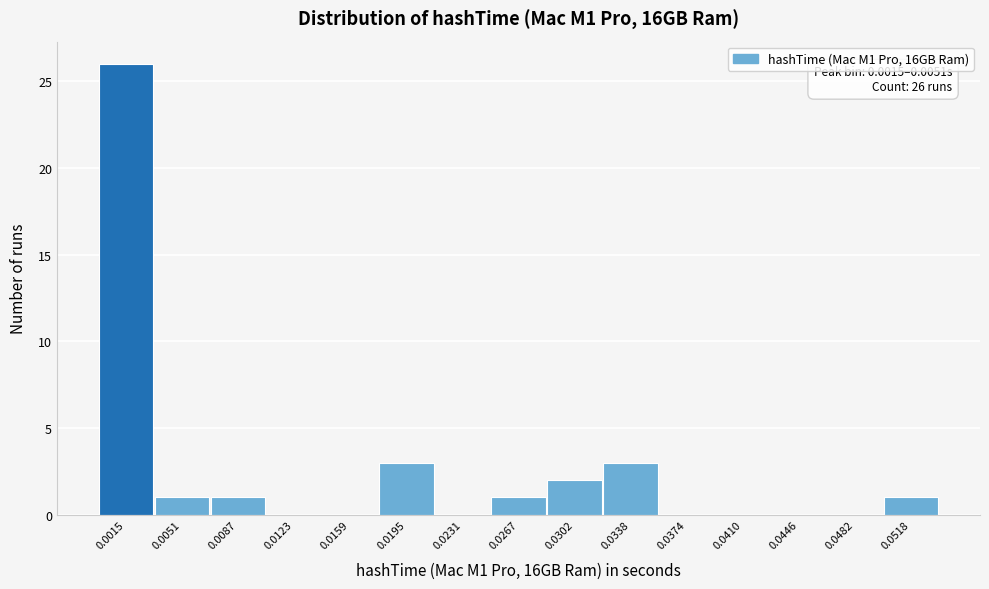

Reading left to right, list all the values displayed in this chart.

0.0015=26	0.0051=1	0.0087=1	0.0123=0	0.0159=0	0.0195=3	0.0231=0	0.0267=1	0.0302=2	0.0338=3	0.0374=0	0.0410=0	0.0446=0	0.0482=0	0.0518=1